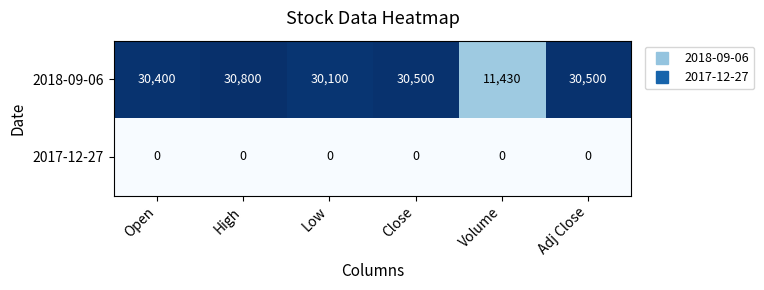

List the series in order of their peak value, highest first.

2018-09-06, 2017-12-27